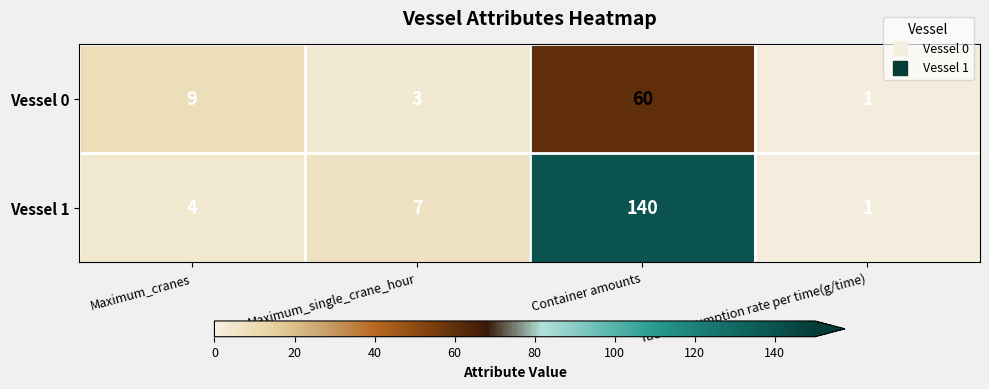

What value does the Vessel 1 series have at Maximum_single_crane_hour, to the nearest 5?

5